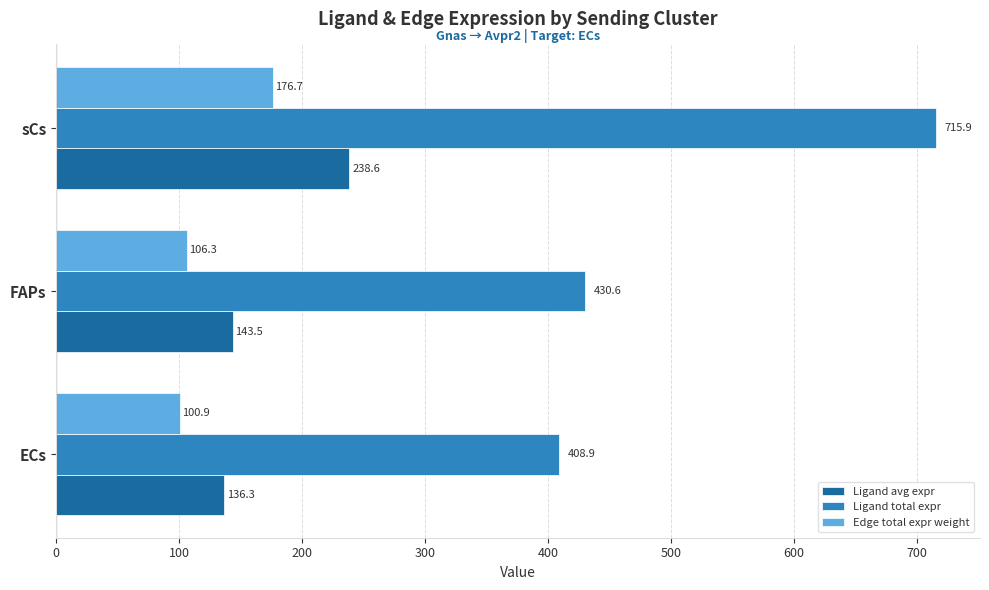

Which category has the lowest value in the Ligand total expr series?

ECs